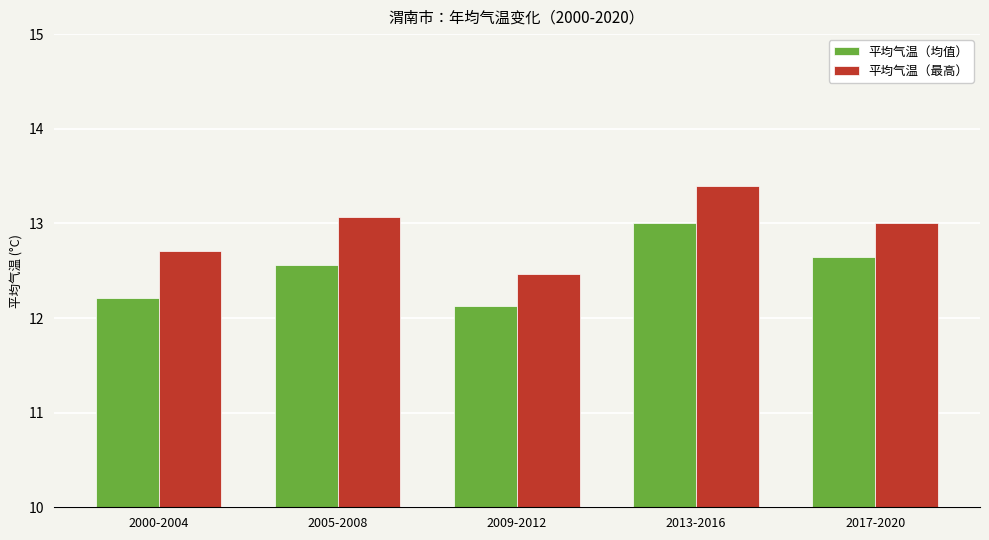

Which series changed the most between 2009-2012 and 2017-2020?

平均气温（最高）